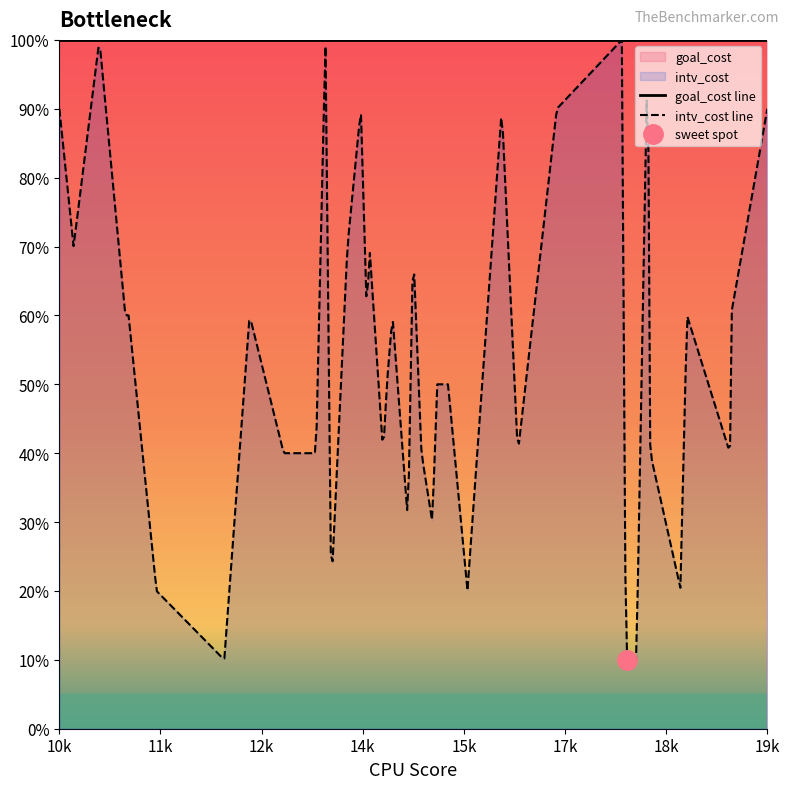

What is the label of the 25th point from the right?

14920